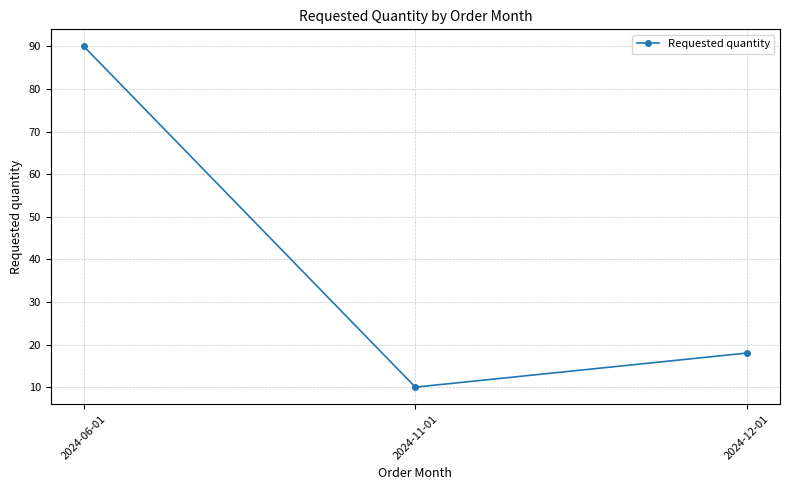

Does the chart display data point markers on the line(s)?

Yes